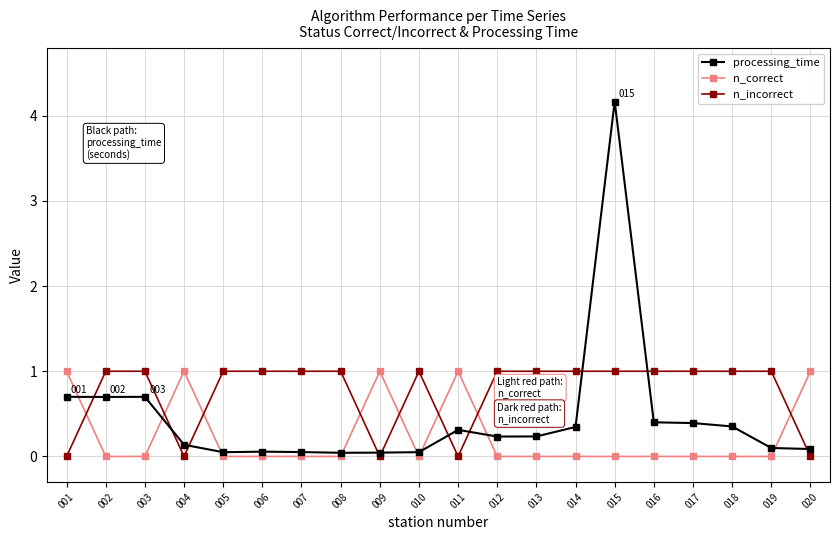

True or false: n_correct has more than 2 interior local peaks.

True